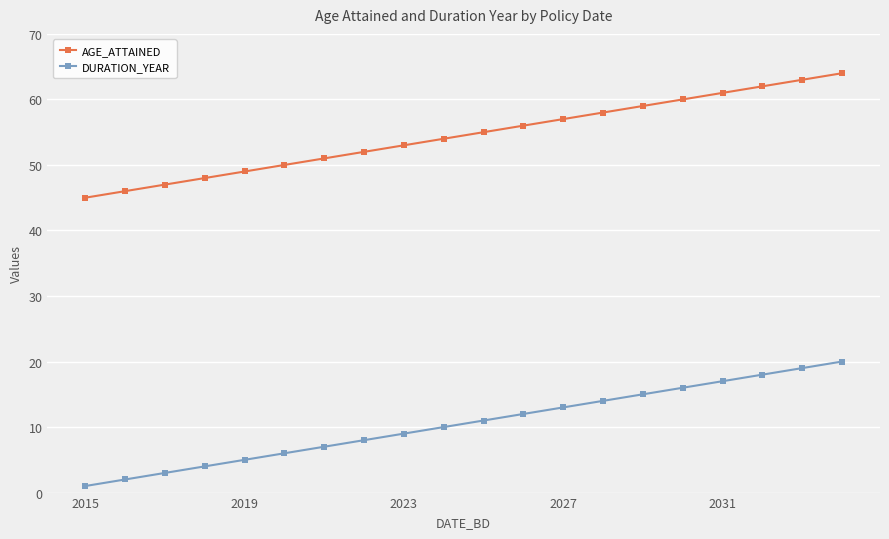

What is the difference between the second highest and second lowest values in the DURATION_YEAR series?

17